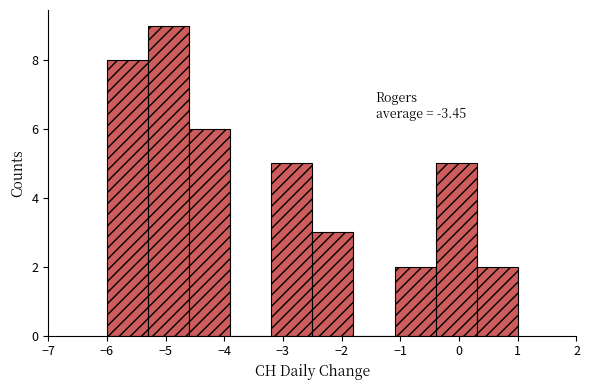

Over which range of the x-axis is the bar tallest?

-5.3 to -4.6